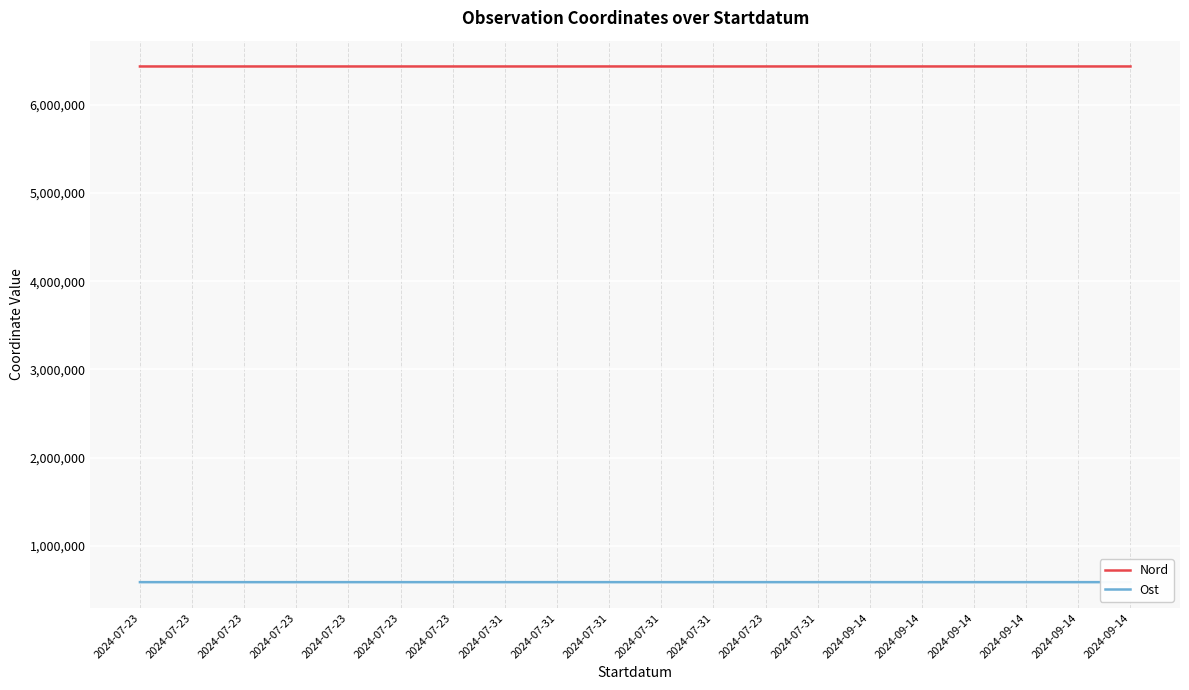

Is this an area chart (filled region under the line)?

No